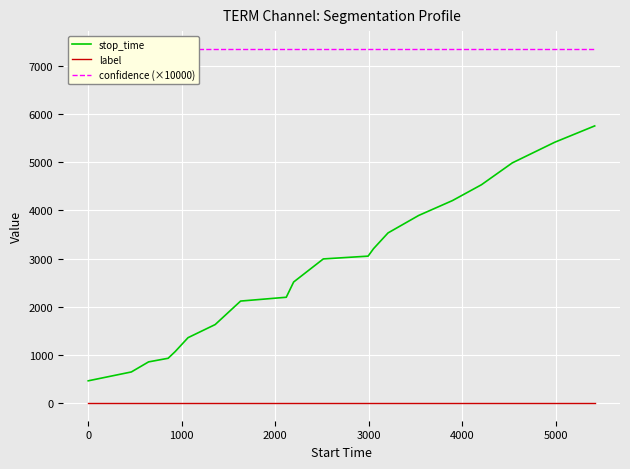

True or false: stop_time and label cross at least once.

False